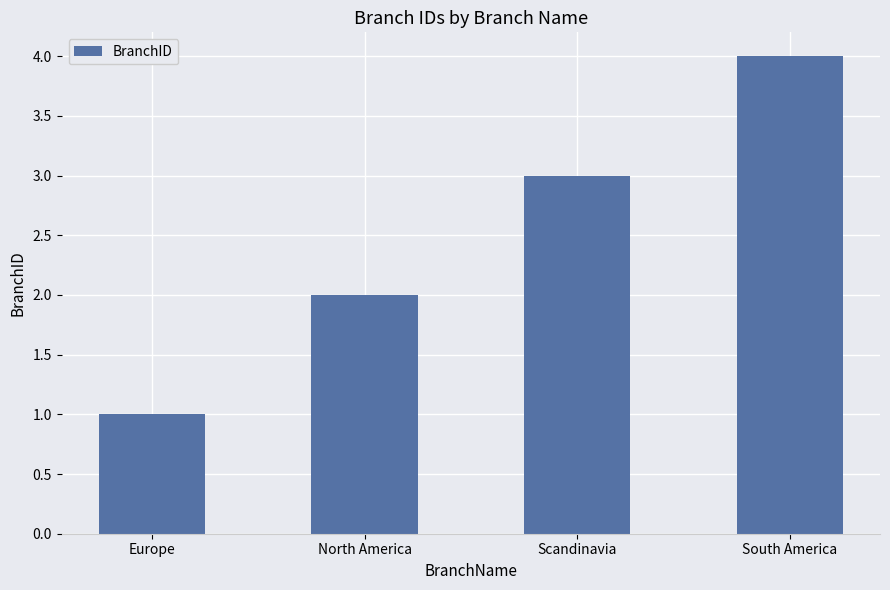

True or false: the data shows 4 at South America.

True